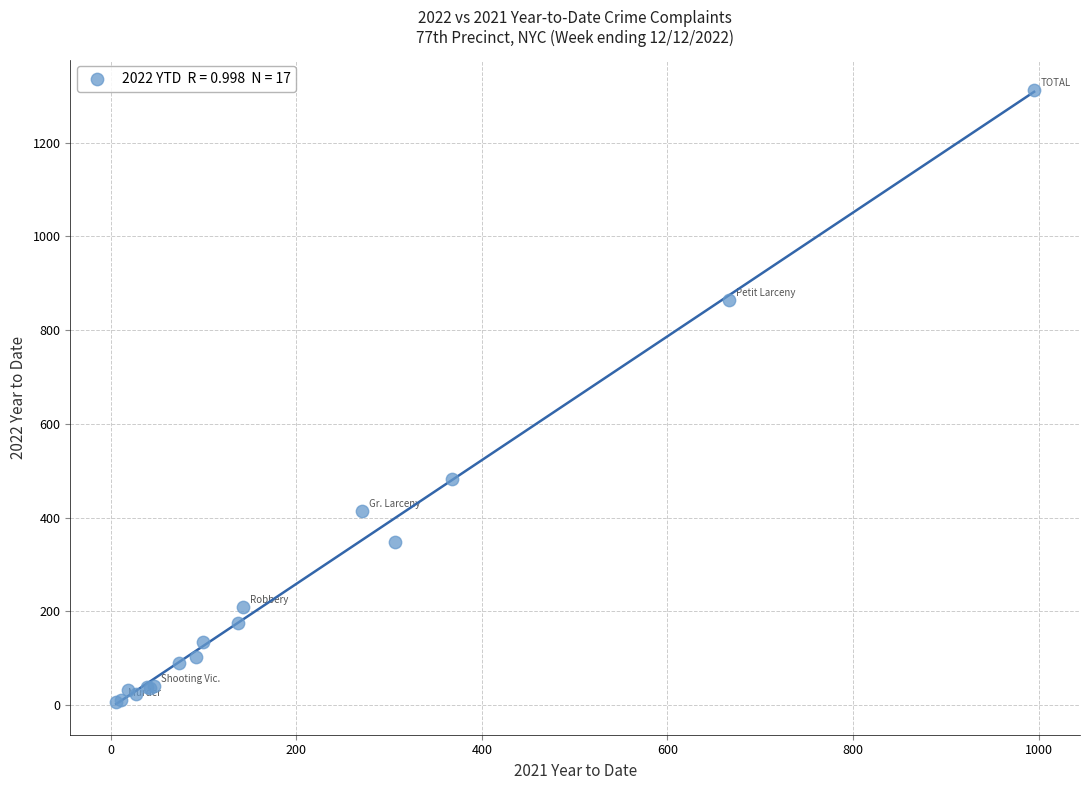

What Y value in the scatter plot is closest to 659?

482